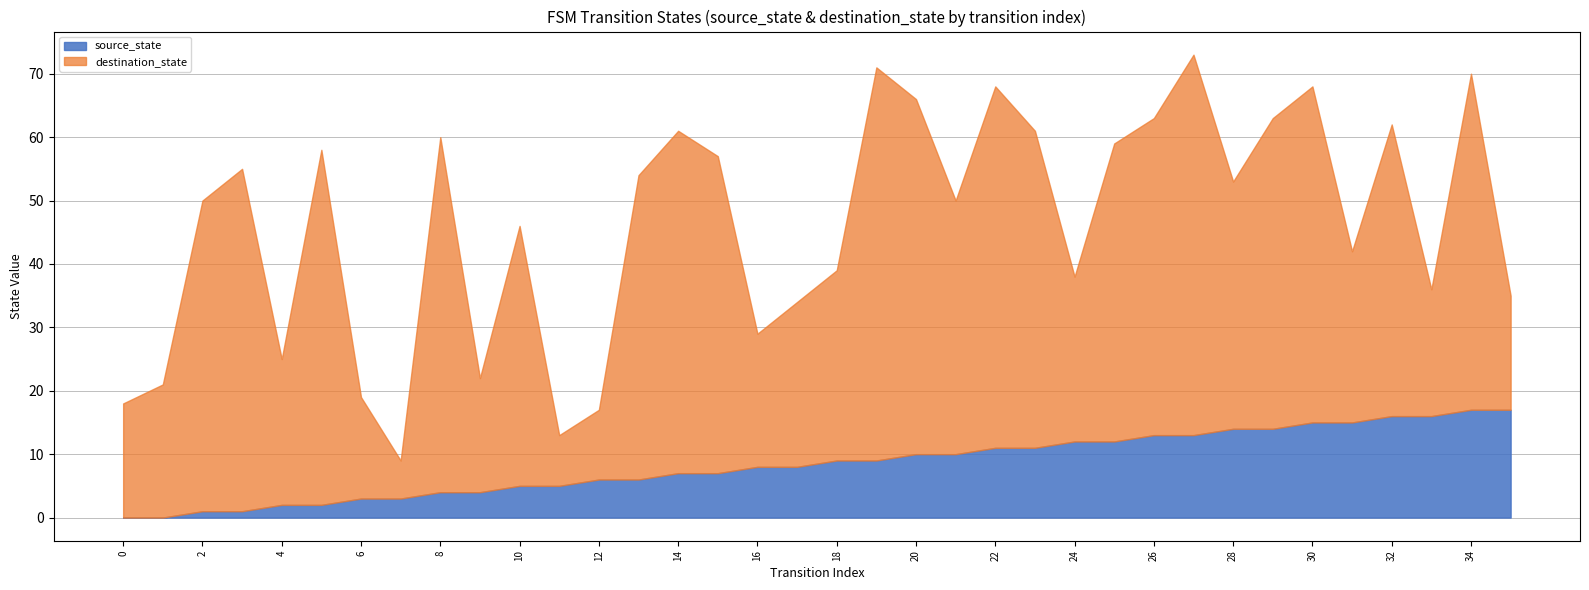

At which label is destination_state closest to 34?

18